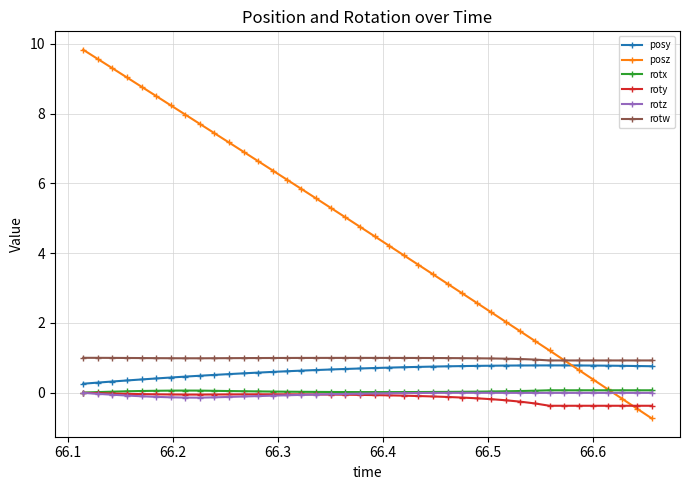

True or false: posy and rotw cross at least once.

False